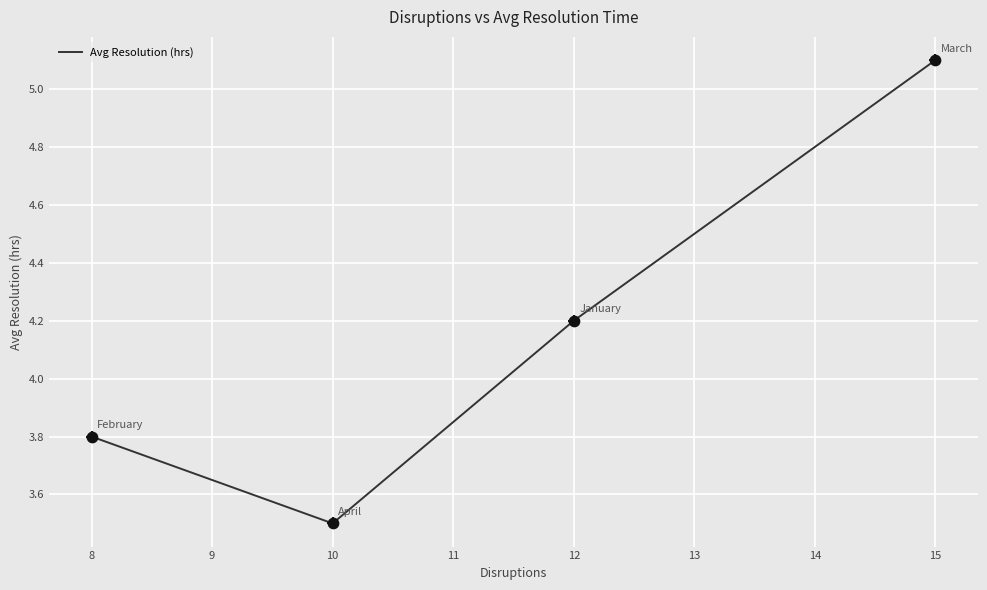

Approximately how many times larger is the value at 10 compared to 15?

0.7